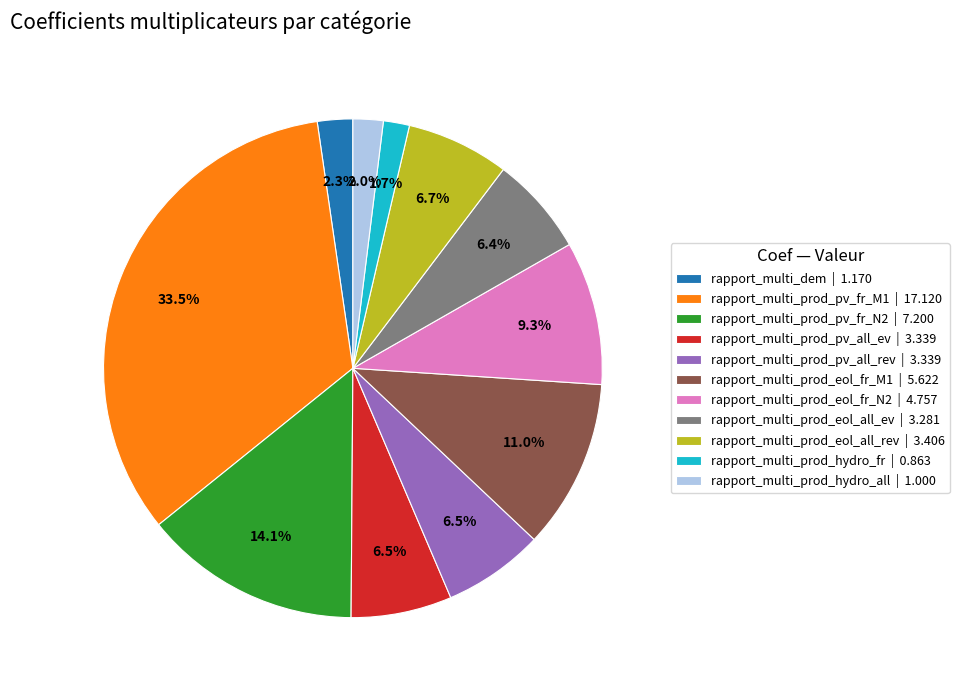

Which has a higher value, rapport_multi_dem | 1.170 or rapport_multi_prod_pv_all_ev | 3.339?

rapport_multi_prod_pv_all_ev | 3.339